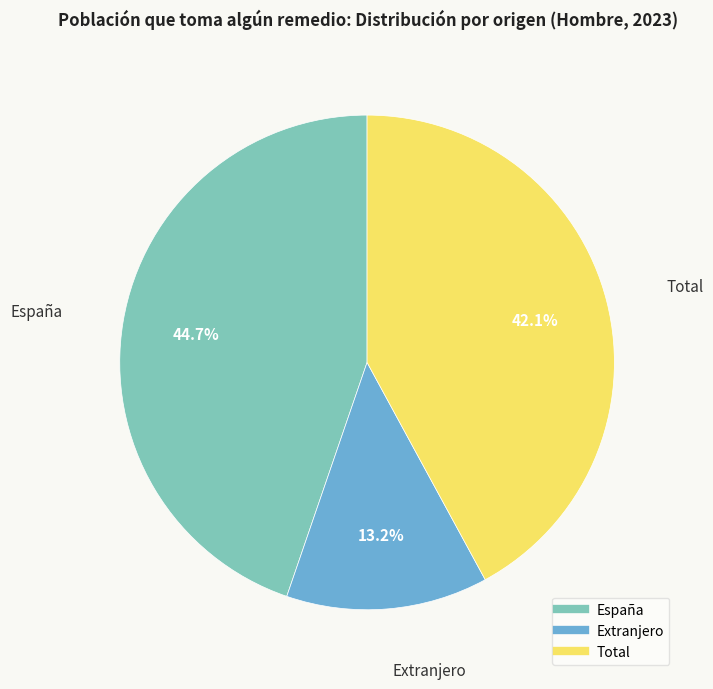

What percentage is the Total slice, to the nearest percent?

42%